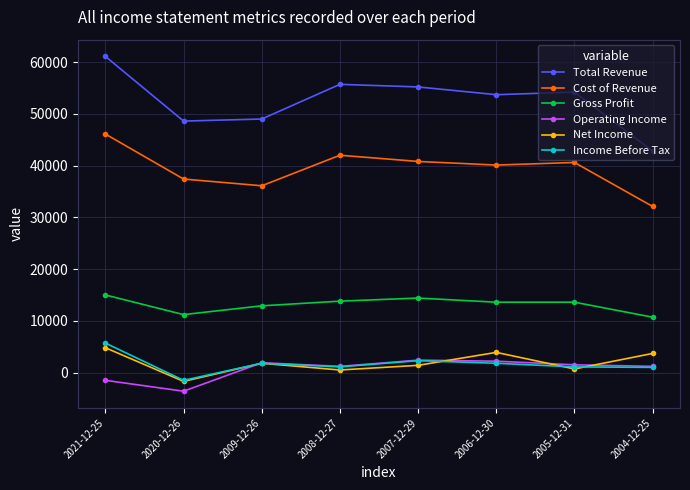

Between 2020-12-26 and 2009-12-26, which series saw the biggest shift?

Operating Income